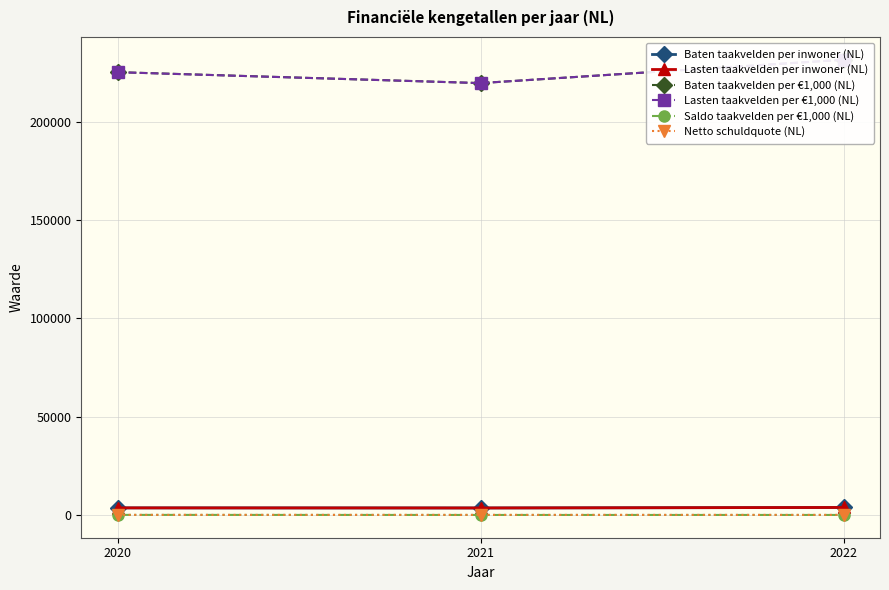

Between 2021 and 2022, which is larger?

2022